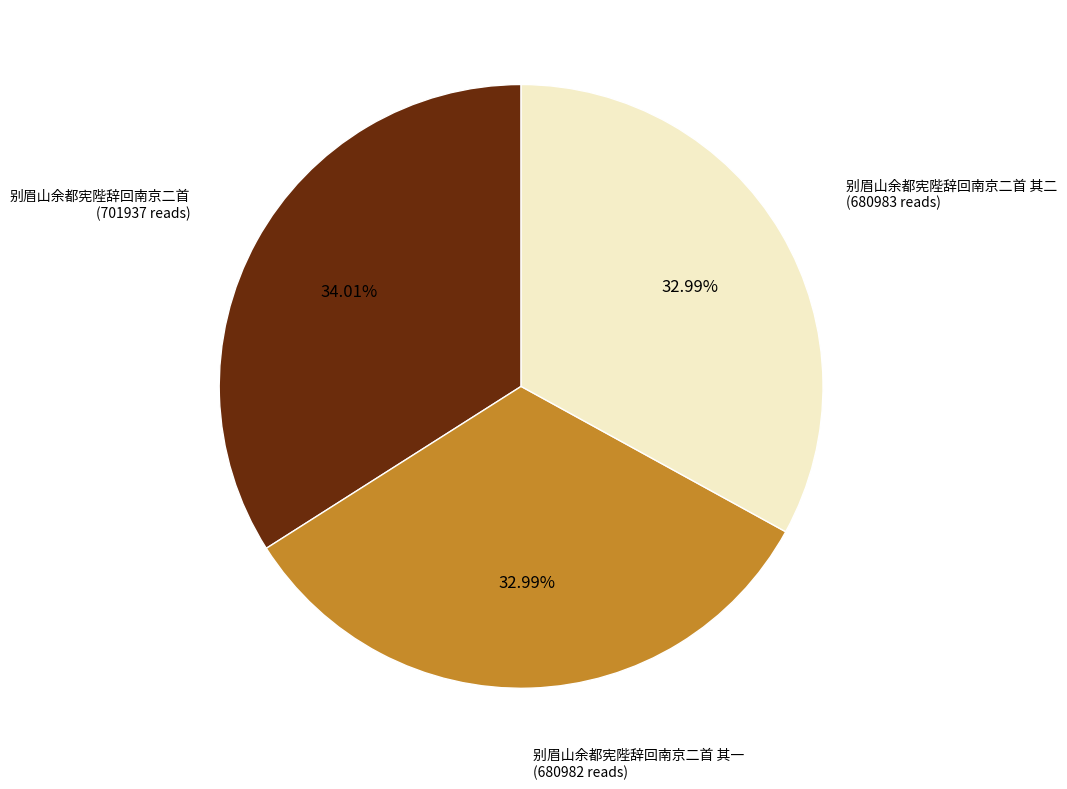

To the nearest percent, what is the average slice percentage?

33%